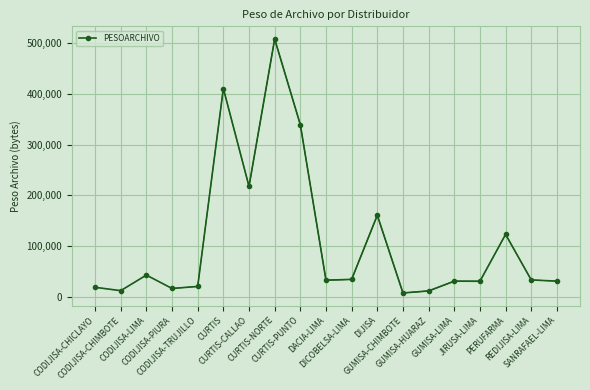

Rank the categories by value from highest to lowest.

CURTIS-NORTE, CURTIS, CURTIS-PUNTO, CURTIS-CALLAO, DIJISA, PERUFARMA, CODIJISA-LIMA, DICOBELSA-LIMA, REDIJISA-LIMA, DACIA-LIMA, SANRAFAEL-LIMA, GUMISA-LIMA, JIRUSA-LIMA, CODIJISA-TRUJILLO, CODIJISA-CHICLAYO, CODIJISA-PIURA, CODIJISA-CHIMBOTE, GUMISA-HUARAZ, GUMISA-CHIMBOTE